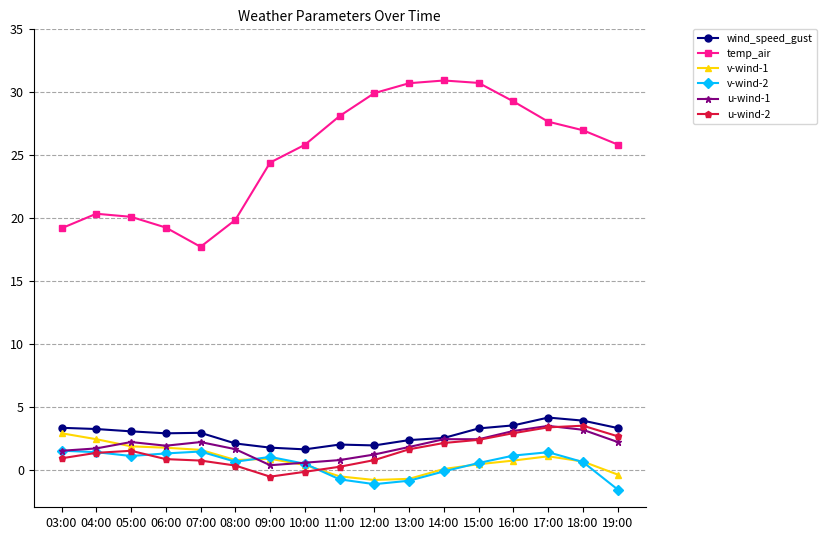

At which label does temp_air first exceed 25?

10:00